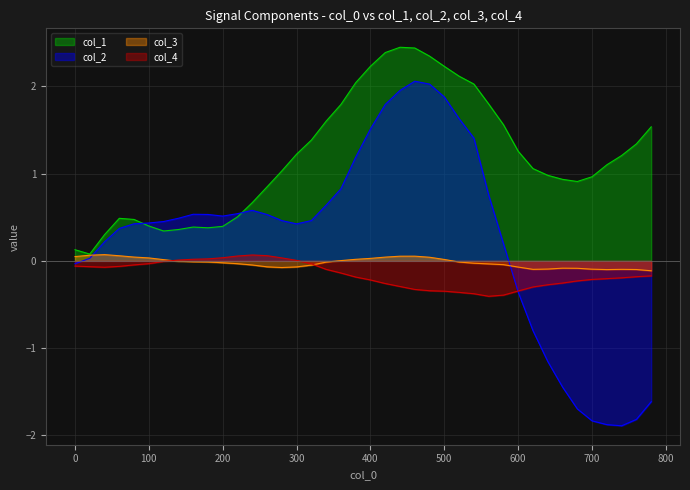

At which category is the sum across all series the highest?

460